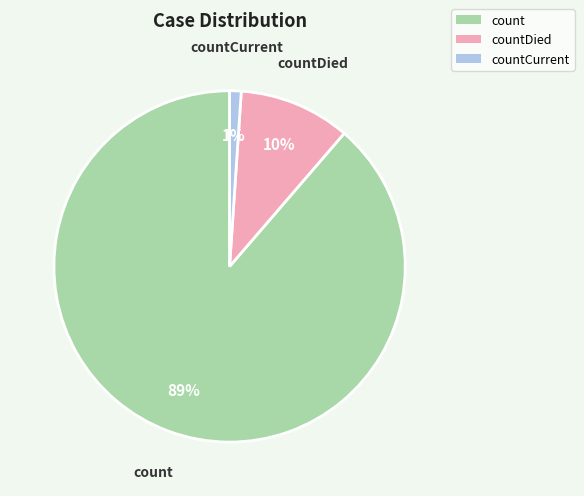

Is countCurrent the majority of the pie?

No